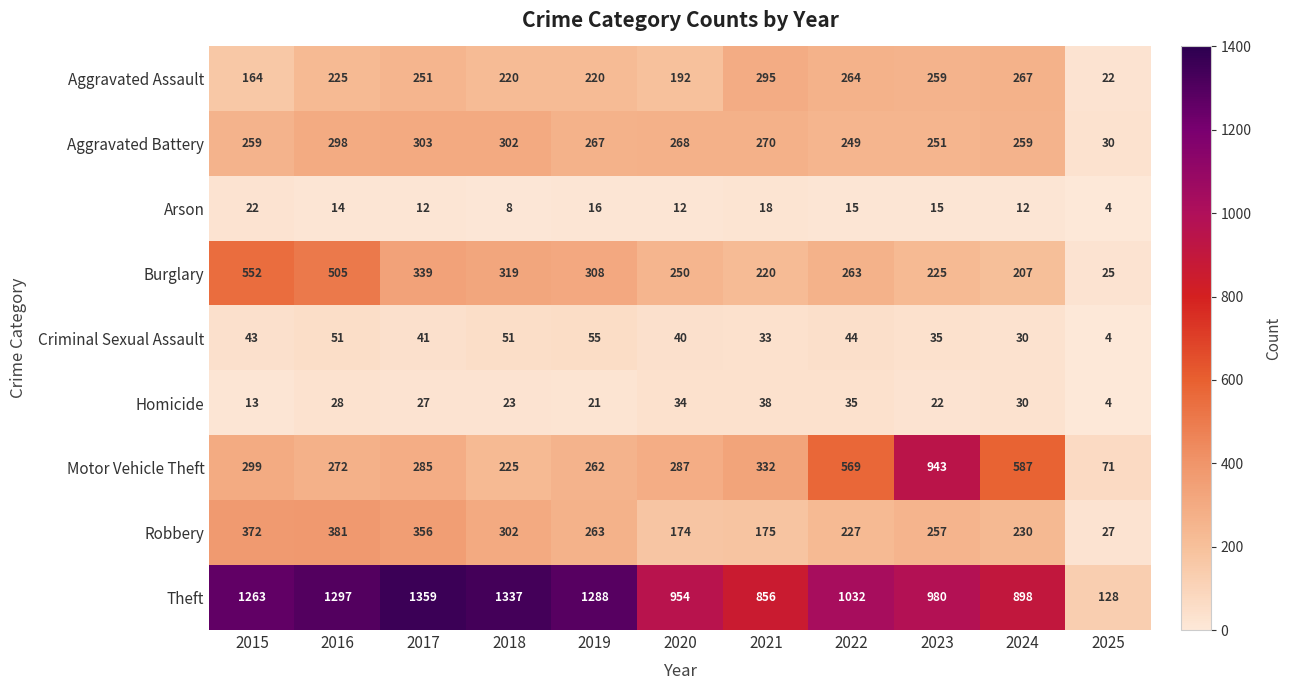

Rank the series by their maximum value, from lowest to highest.

Arson, Homicide, Criminal Sexual Assault, Aggravated Assault, Aggravated Battery, Robbery, Burglary, Motor Vehicle Theft, Theft